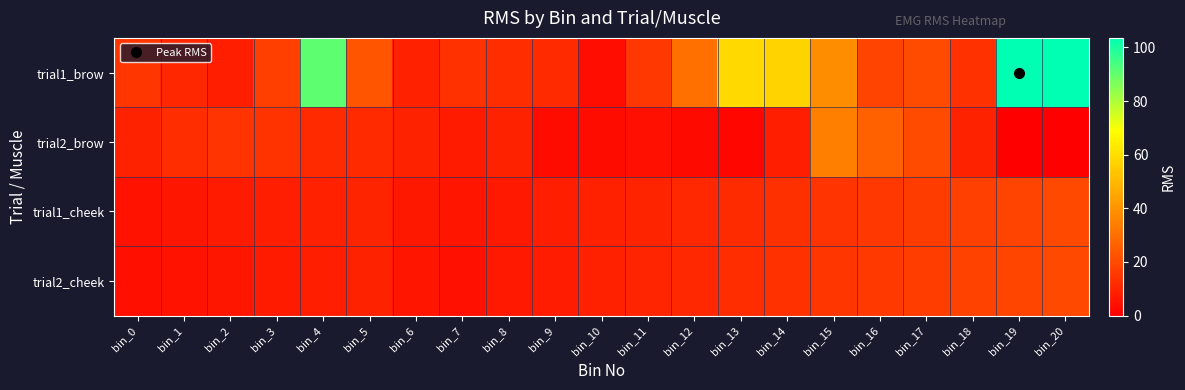

What is the total value across all series at bin_15?

101.6